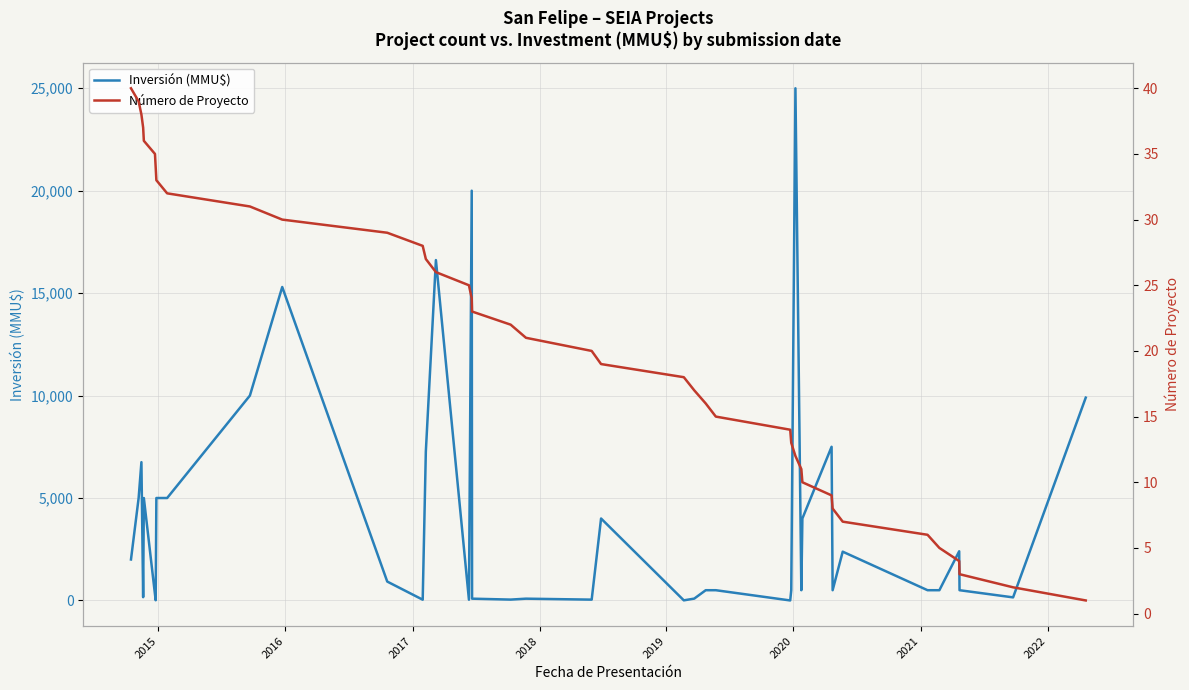

In Inversión (MMU$), how many points are lower than both neighbors (excluding endpoints)?

11